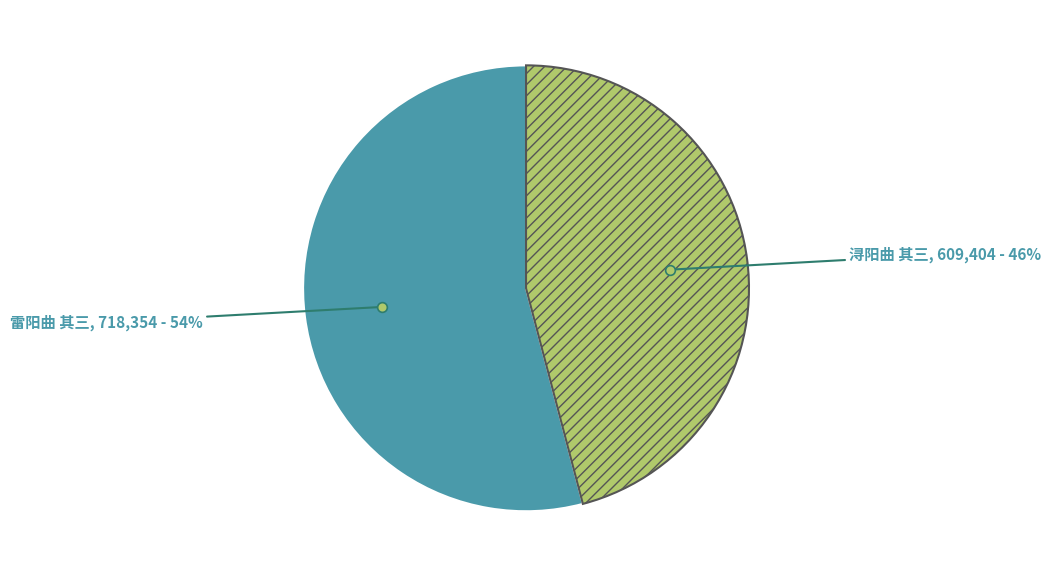

To the nearest percent, what is the difference between the largest and smallest slice percentages?

8%